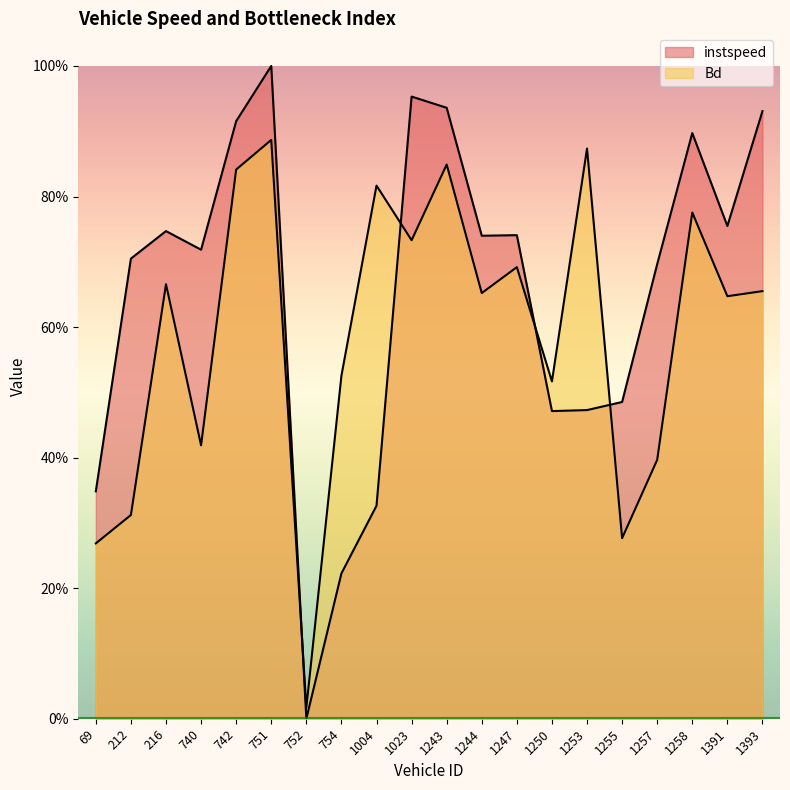

Rank the series by their average value, from highest to lowest.

instspeed, Bd